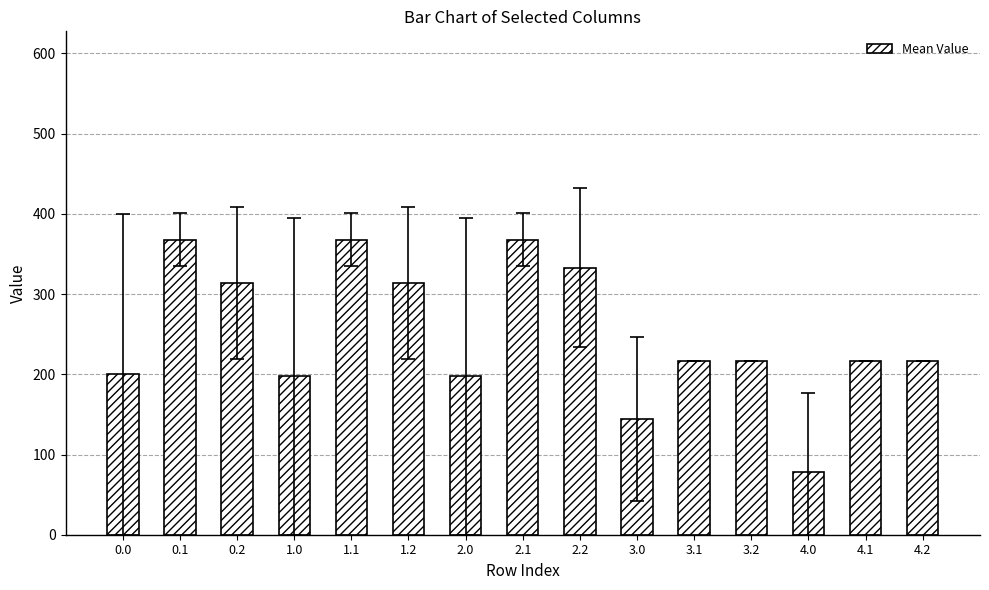

What is the label of the 12th bar from the left?

3.2